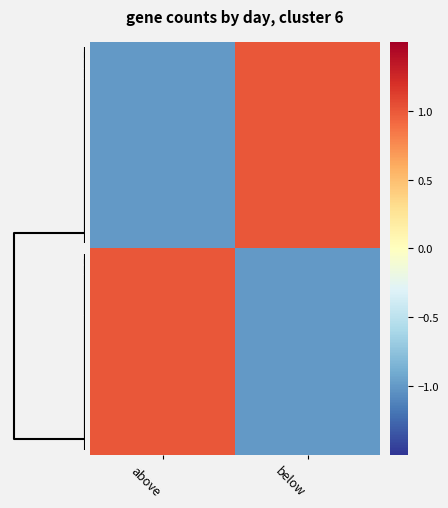

Count the number of categories in the chart.

2